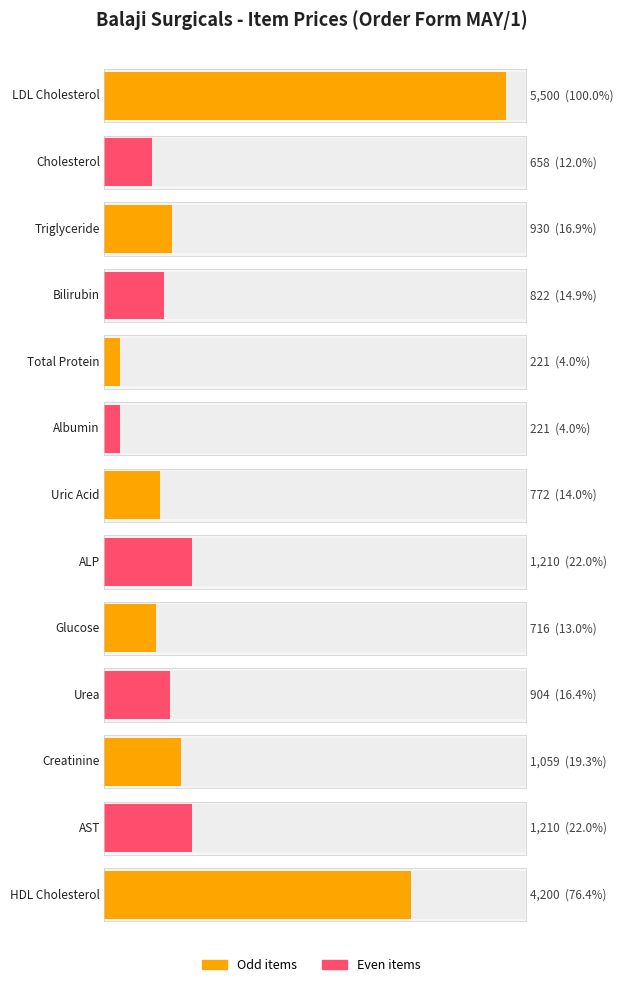

What is the label of the 1st bar from the right?

HDL Cholesterol